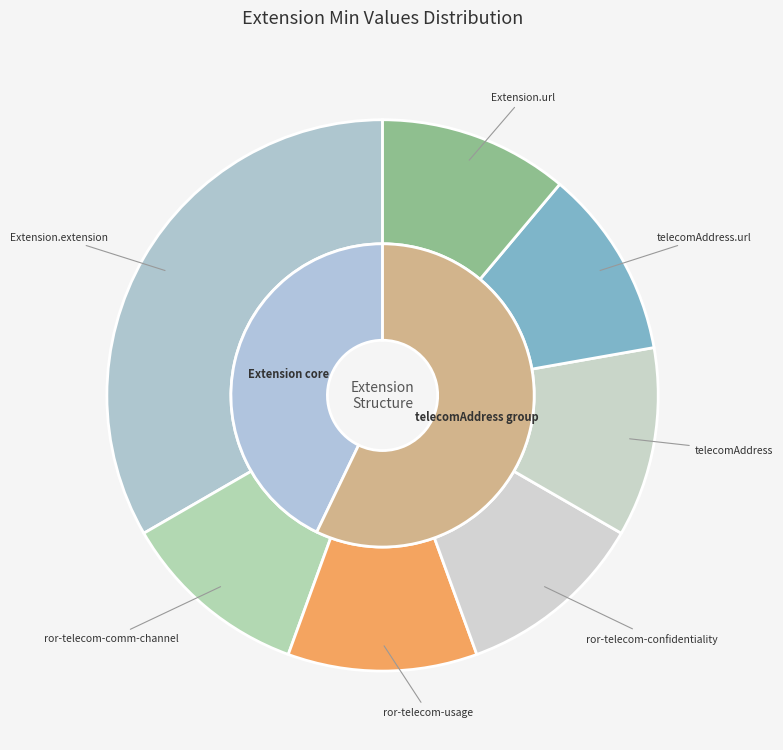

To the nearest percent, what is the combined percentage of Extension.extension and Extension.extension:telecomAddress?

44%